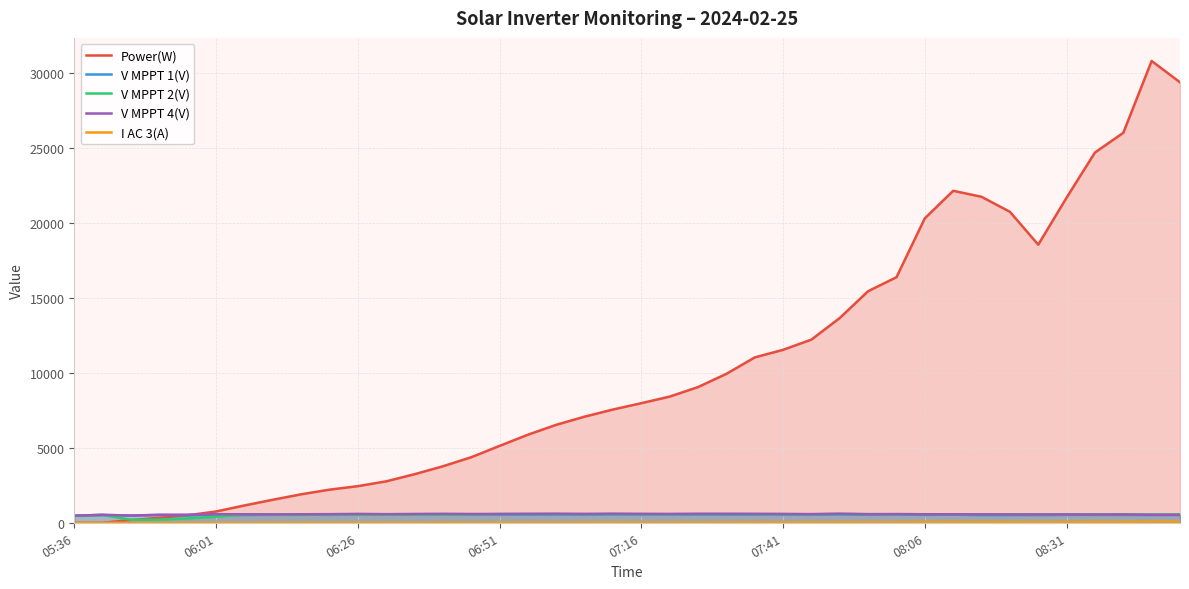

How many lines are shown in the chart?

5